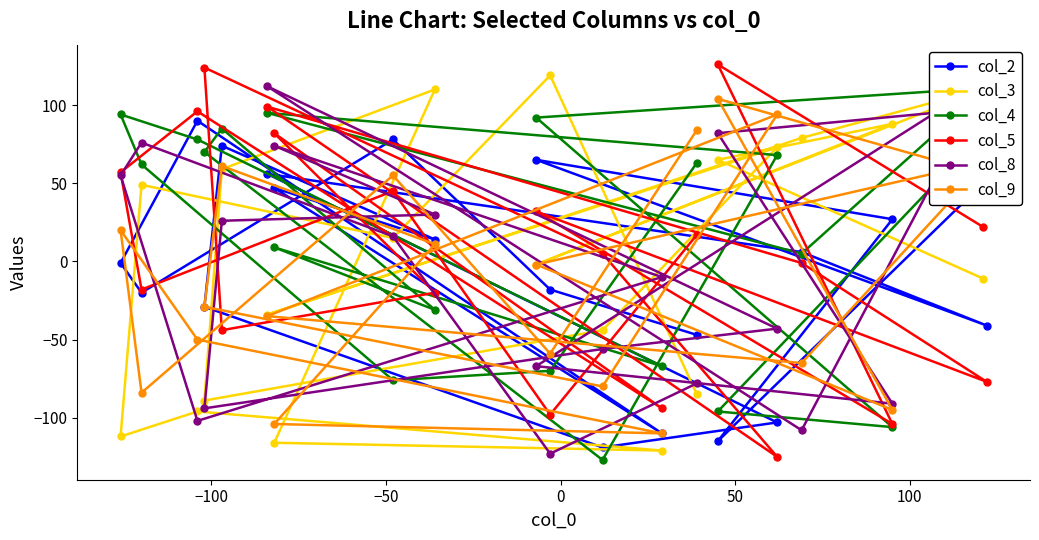

What is the value of the col_9 point at the 12th from the left?

-80